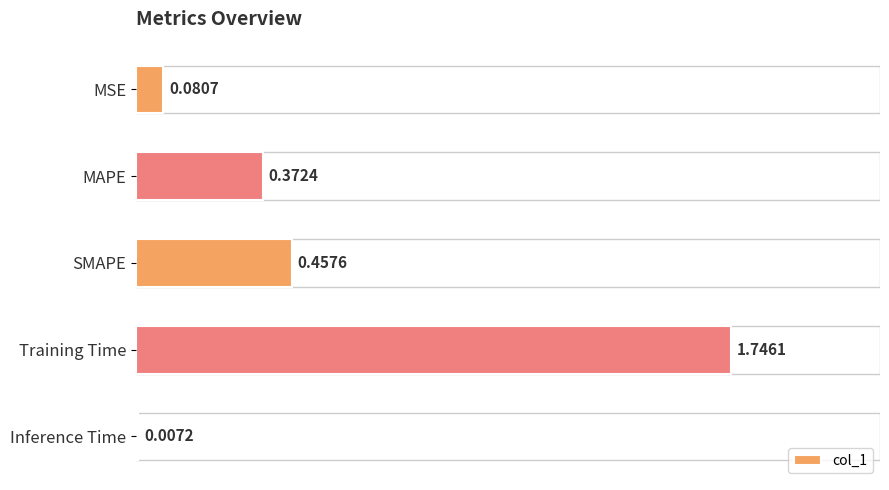

Which label corresponds to the largest value in the chart?

Training Time